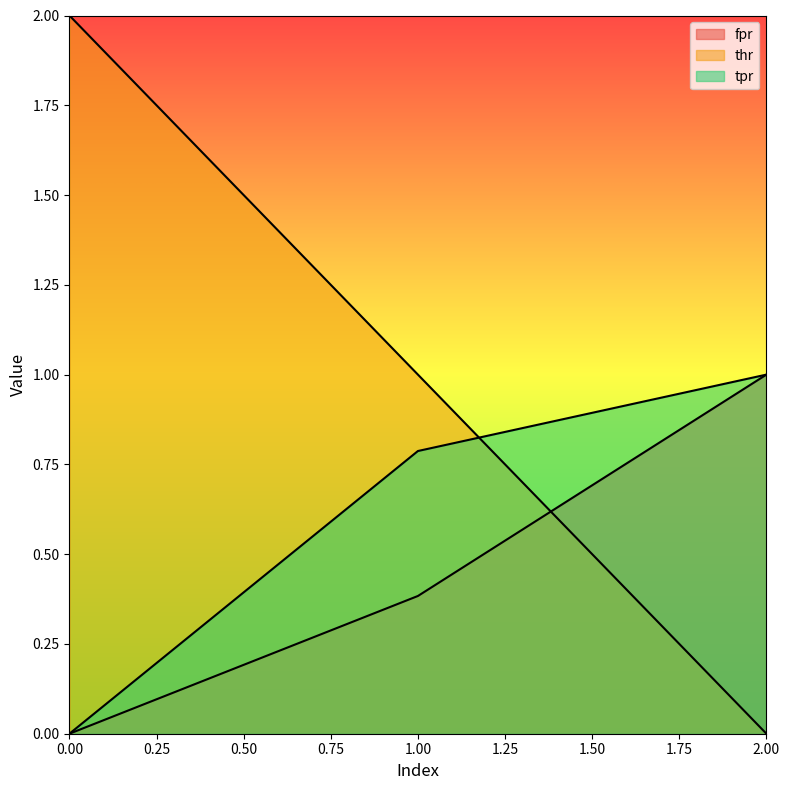

What is the approximate value of fpr at 1?

0.4